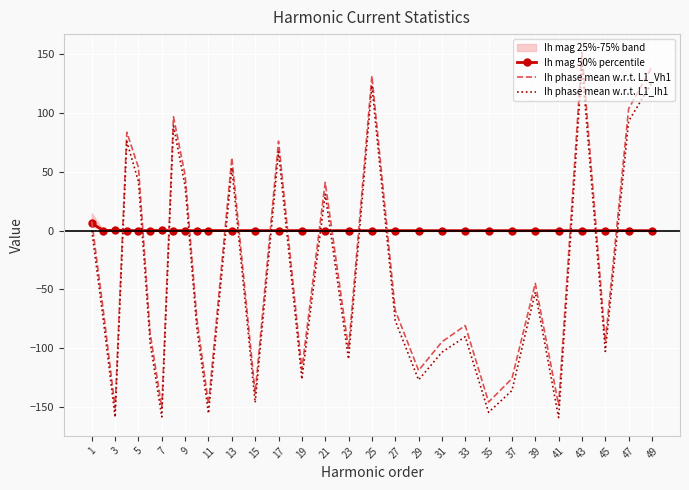

The value of Ih phase mean w.r.t. L1_Vh1 at 37 is -125.9. True or false?

True